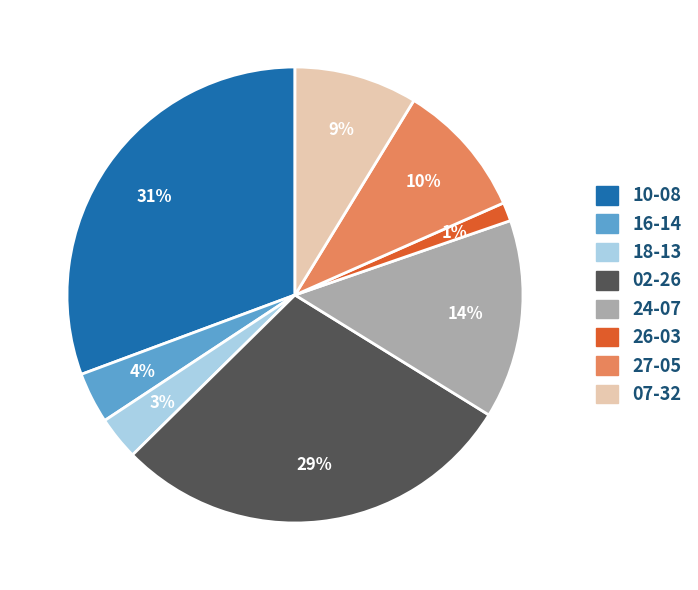

To the nearest percent, what is the difference between the 07-32 and 10-08 slice percentages?

22%